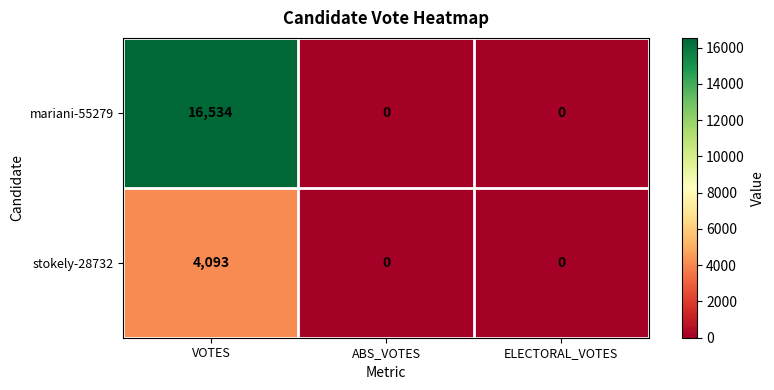

How many values in stokely-28732 are above zero?

1